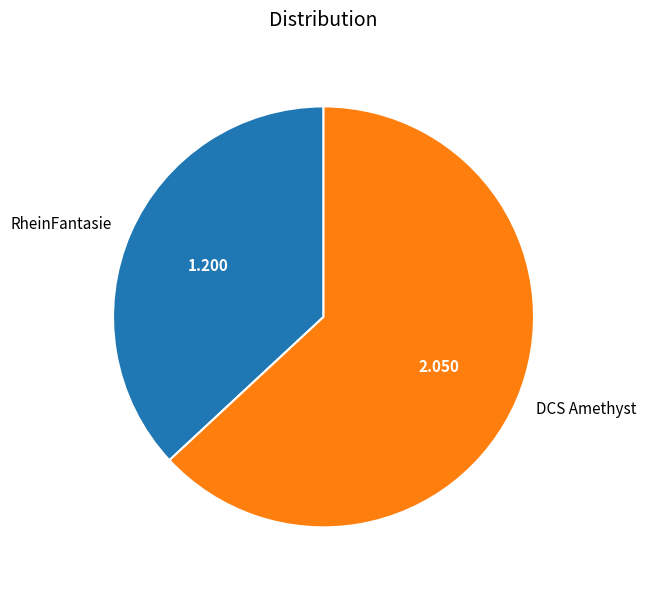

Combined, do RheinFantasie and DCS Amethyst account for over 50%?

Yes